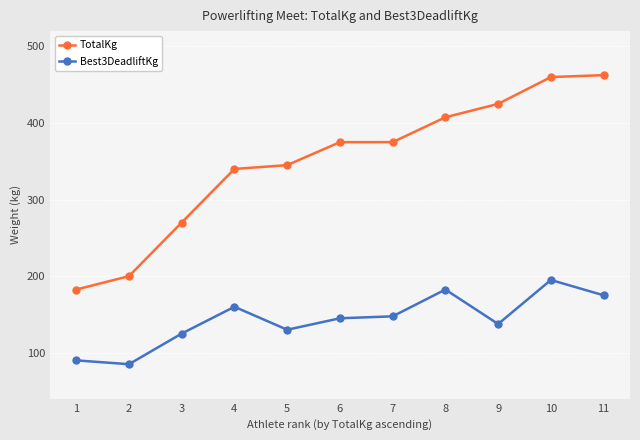

What is the total value across all series at 10?

655.0